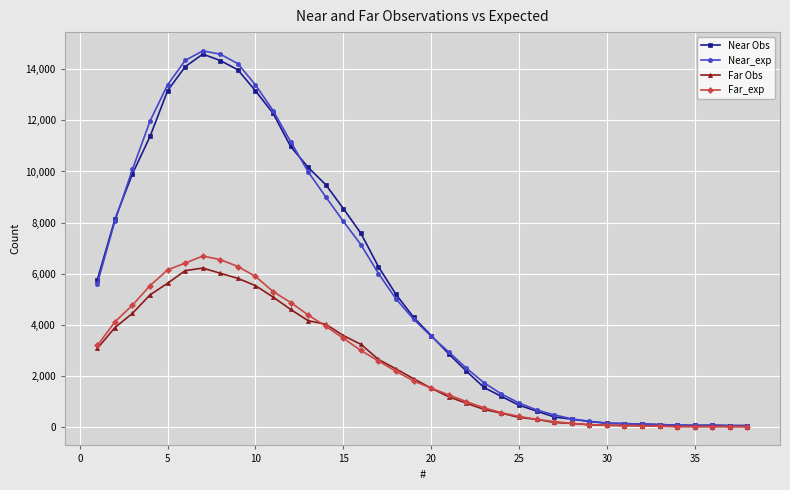

What is the value of the Far Obs point at the 29th from the left?

93.1